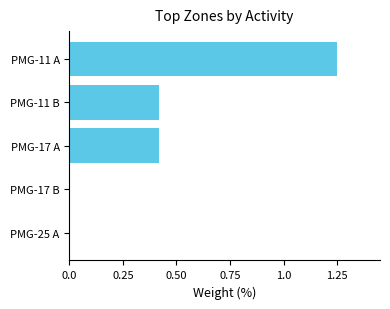

Count the number of categories in the chart.

5